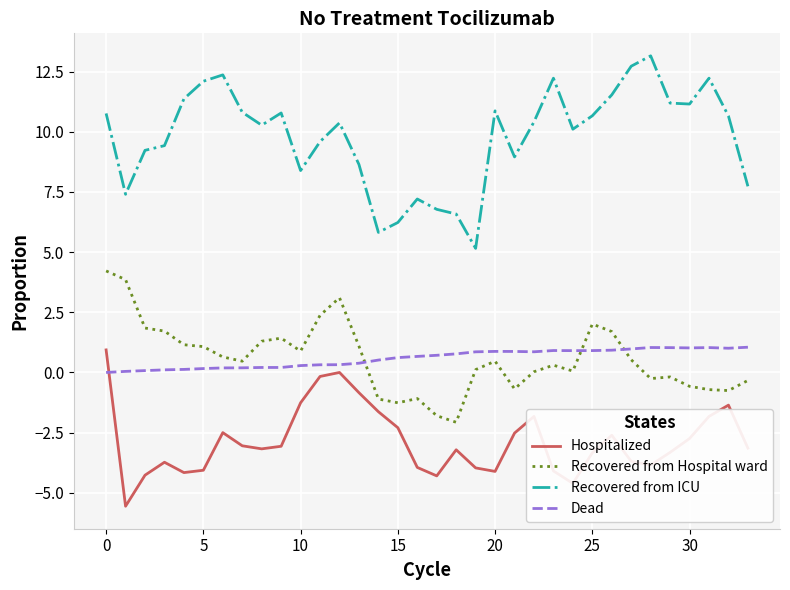

Which series has the largest range (max minus min)?

Recovered from ICU